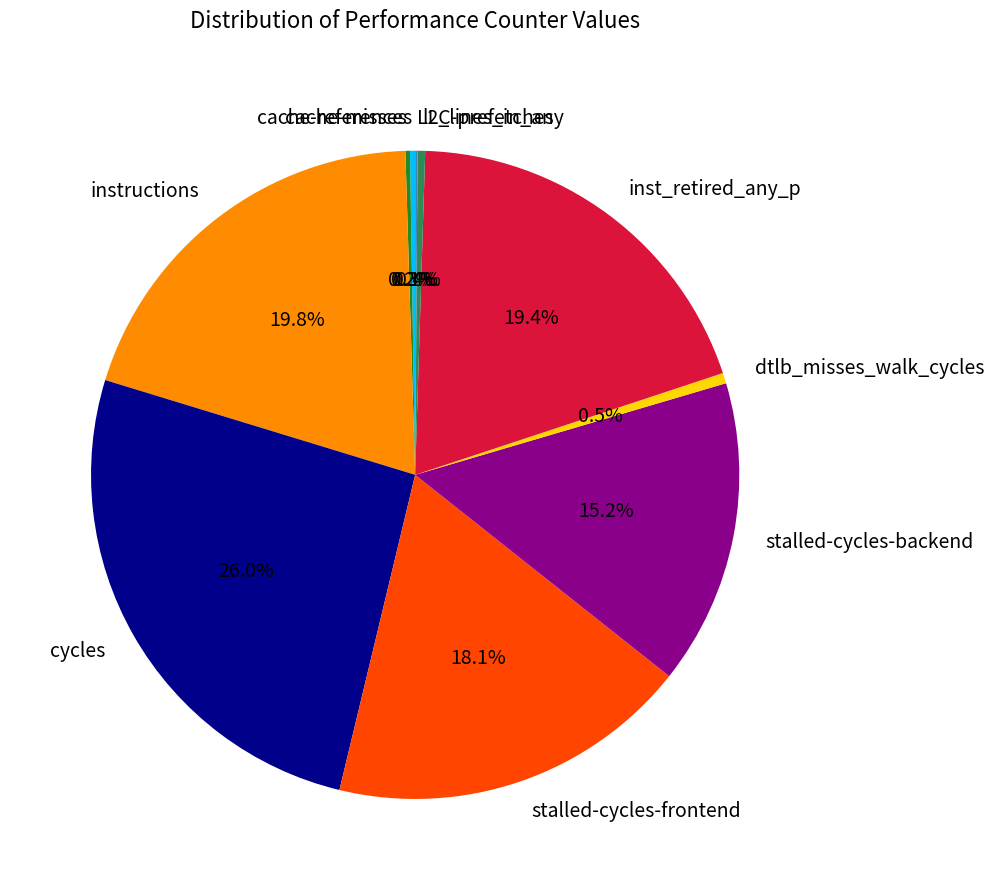

The stalled-cycles-frontend slice represents 18% of the pie. True or false?

True